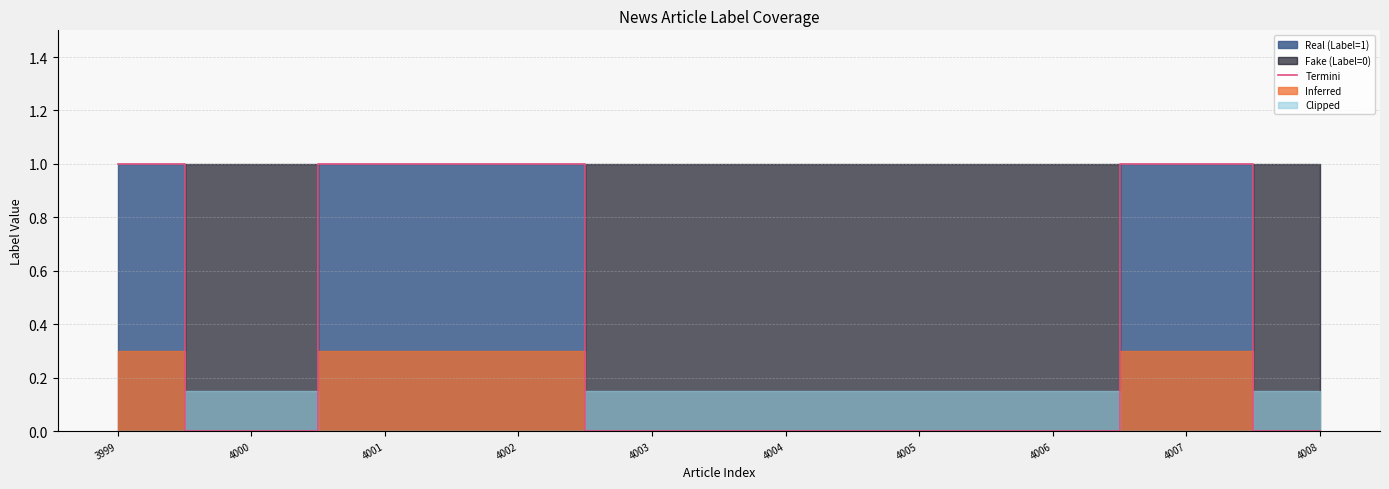

Rank the categories by value from lowest to highest.

4000, 4003, 4004, 4005, 4006, 4008, 3999, 4001, 4002, 4007